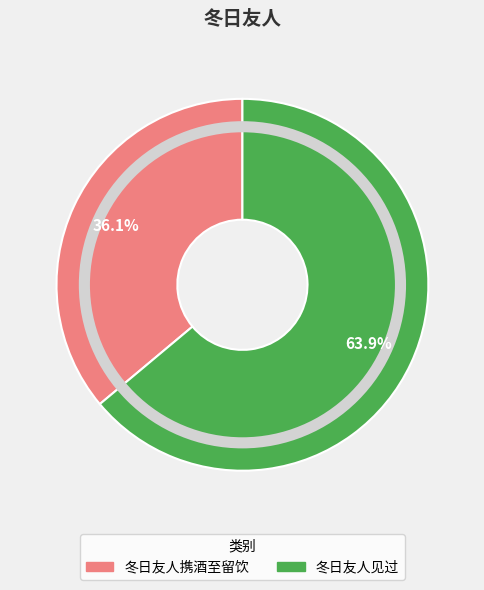

To the nearest percent, what percentage of the pie is 冬日友人见过?

64%